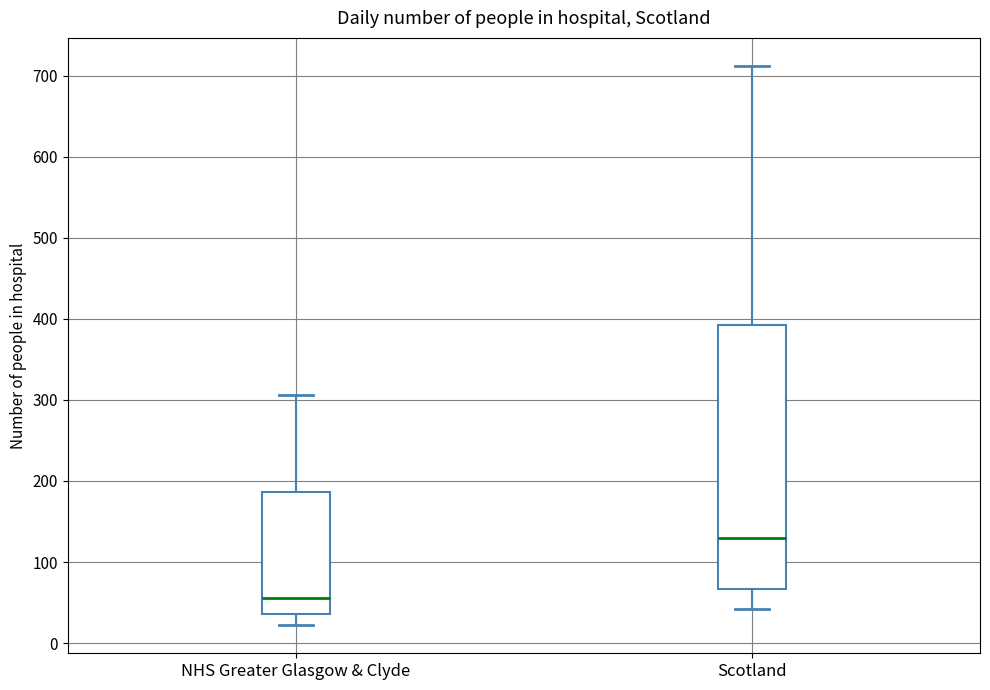

Reading left to right, read every box against the y-axis: the position of its median line, the range the box covers, and the ends of its whiskers. The values are not printed on the chart, so give them approximately, as read against the axis.

NHS Greater Glasgow & Clyde: median 60, box 40 to 190, whiskers 20 to 310
Scotland: median 130, box 70 to 390, whiskers 40 to 710